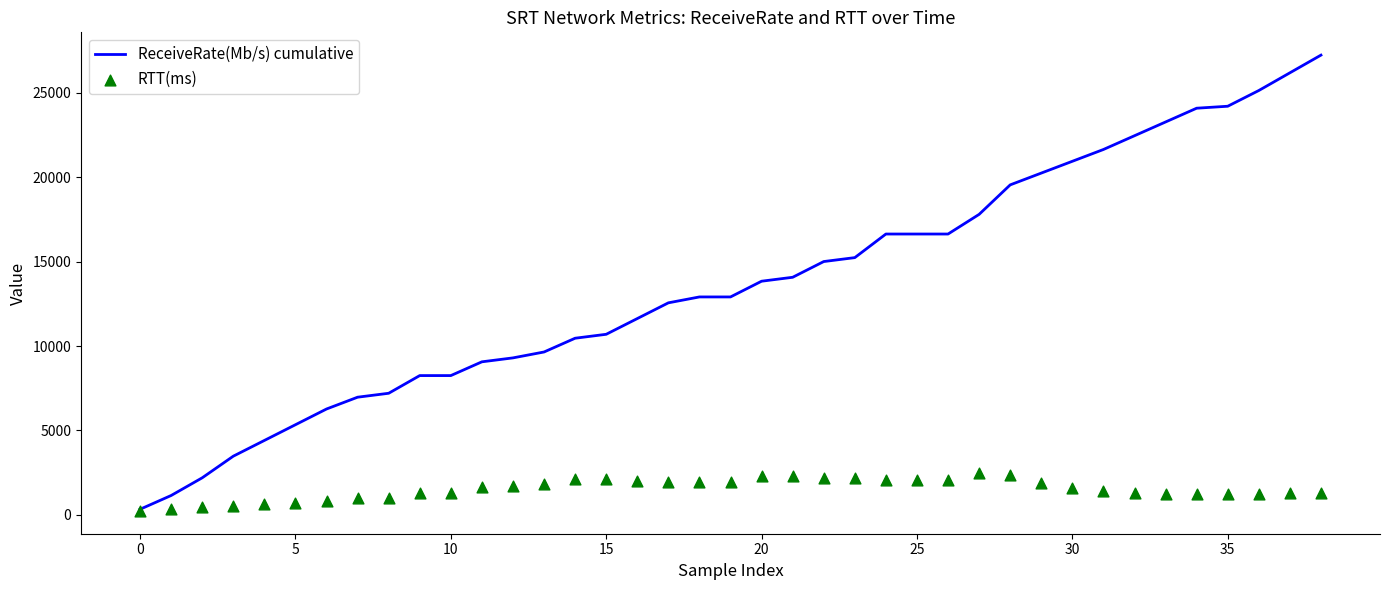

Which series has the largest total across all categories?

ReceiveRate(Mb/s) cumulative